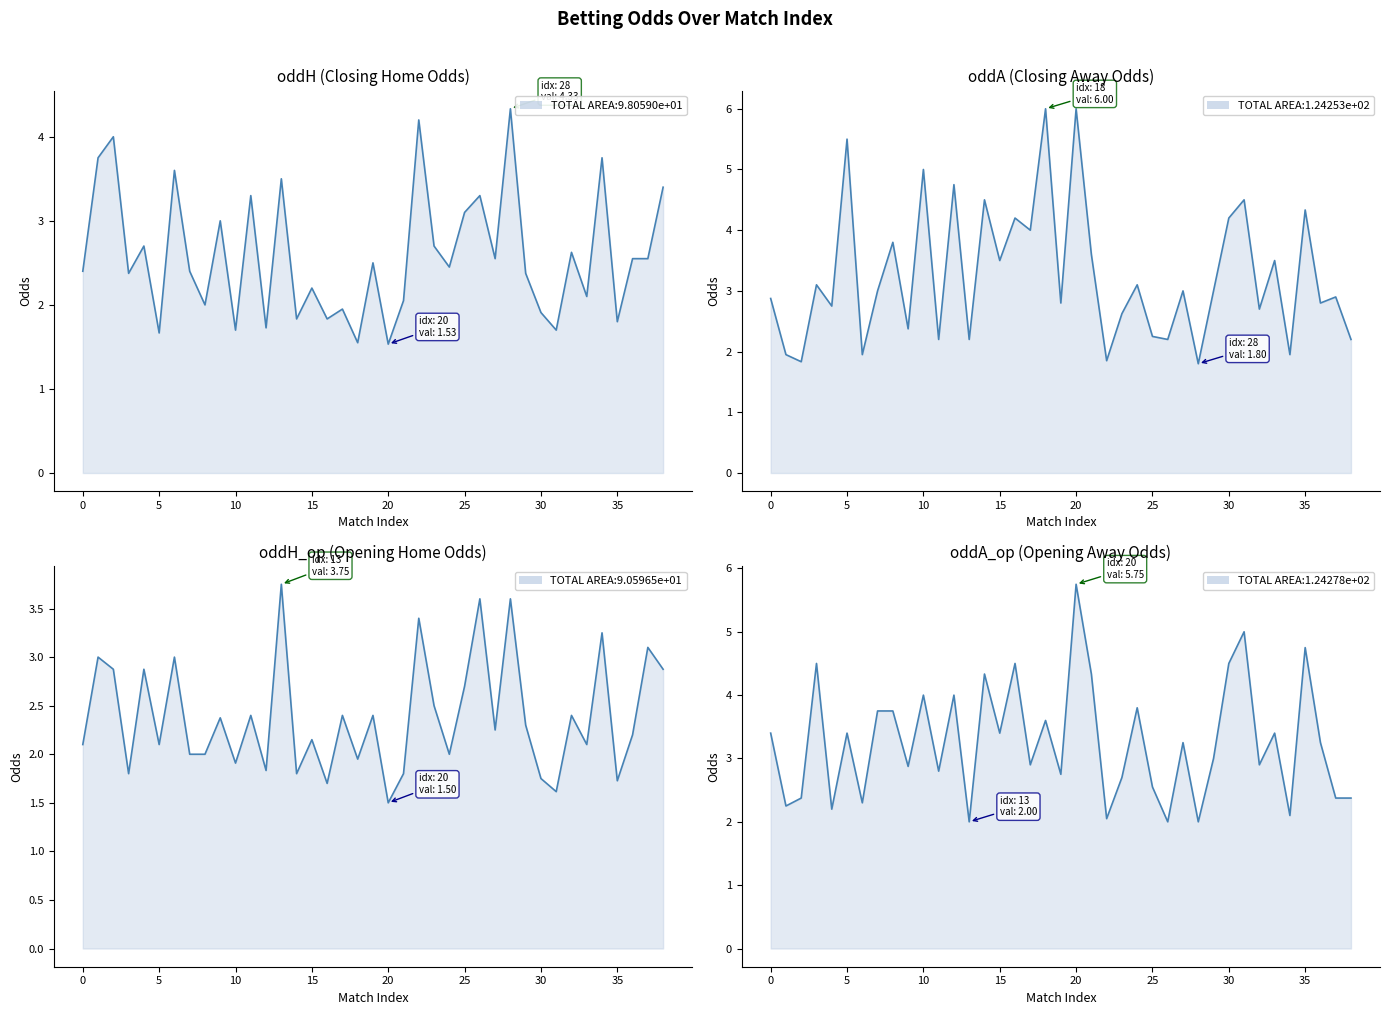

Reading right to left, extract all data points from this chart.

oddH: 38=3.4	37=2.5	36=2.5	35=1.8	34=3.8	33=2.1	32=2.6	31=1.7	30=1.9	29=2.4	28=4.3	27=2.5	26=3.3	25=3.1	24=2.5	23=2.7	22=4.2	21=2.0	20=1.5	19=2.5	18=1.6	17=1.9	16=1.8	15=2.2	14=1.8	13=3.5	12=1.7	11=3.3	10=1.7	9=3.0	8=2.0	7=2.4	6=3.6	5=1.7	4=2.7	3=2.4	2=4.0	1=3.8	0=2.4
oddA: 38=2.2	37=2.9	36=2.8	35=4.3	34=1.9	33=3.5	32=2.7	31=4.5	30=4.2	29=3.0	28=1.8	27=3.0	26=2.2	25=2.2	24=3.1	23=2.6	22=1.9	21=3.6	20=6.0	19=2.8	18=6.0	17=4.0	16=4.2	15=3.5	14=4.5	13=2.2	12=4.8	11=2.2	10=5.0	9=2.4	8=3.8	7=3.0	6=1.9	5=5.5	4=2.8	3=3.1	2=1.8	1=1.9	0=2.9
oddH_op: 38=2.9	37=3.1	36=2.2	35=1.7	34=3.2	33=2.1	32=2.4	31=1.6	30=1.8	29=2.3	28=3.6	27=2.2	26=3.6	25=2.7	24=2.0	23=2.5	22=3.4	21=1.8	20=1.5	19=2.4	18=1.9	17=2.4	16=1.7	15=2.1	14=1.8	13=3.8	12=1.8	11=2.4	10=1.9	9=2.4	8=2.0	7=2.0	6=3.0	5=2.1	4=2.9	3=1.8	2=2.9	1=3.0	0=2.1
oddA_op: 38=2.4	37=2.4	36=3.2	35=4.8	34=2.1	33=3.4	32=2.9	31=5.0	30=4.5	29=3.0	28=2.0	27=3.2	26=2.0	25=2.5	24=3.8	23=2.7	22=2.0	21=4.3	20=5.8	19=2.8	18=3.6	17=2.9	16=4.5	15=3.4	14=4.3	13=2.0	12=4.0	11=2.8	10=4.0	9=2.9	8=3.8	7=3.8	6=2.3	5=3.4	4=2.2	3=4.5	2=2.4	1=2.2	0=3.4